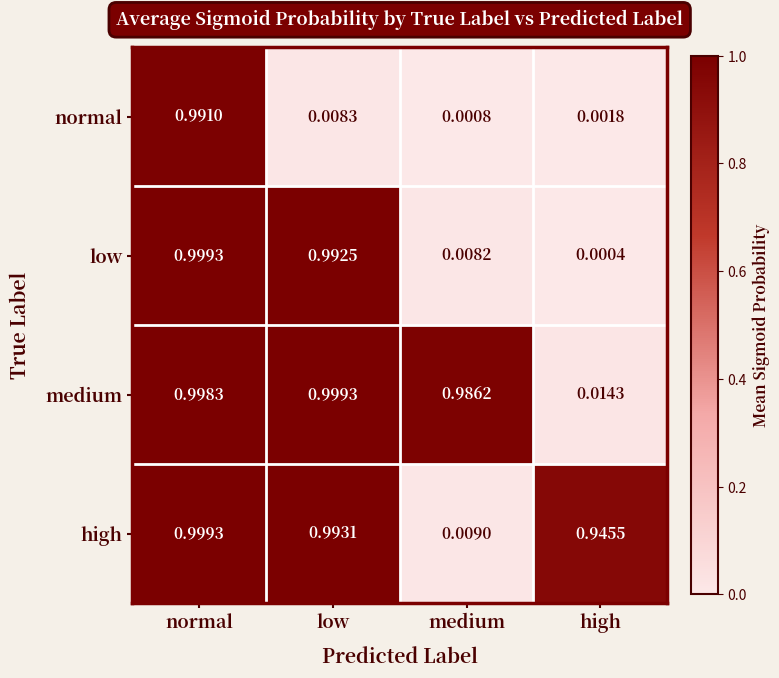

At low, list the series in order from largest to smallest.

medium, high, low, normal